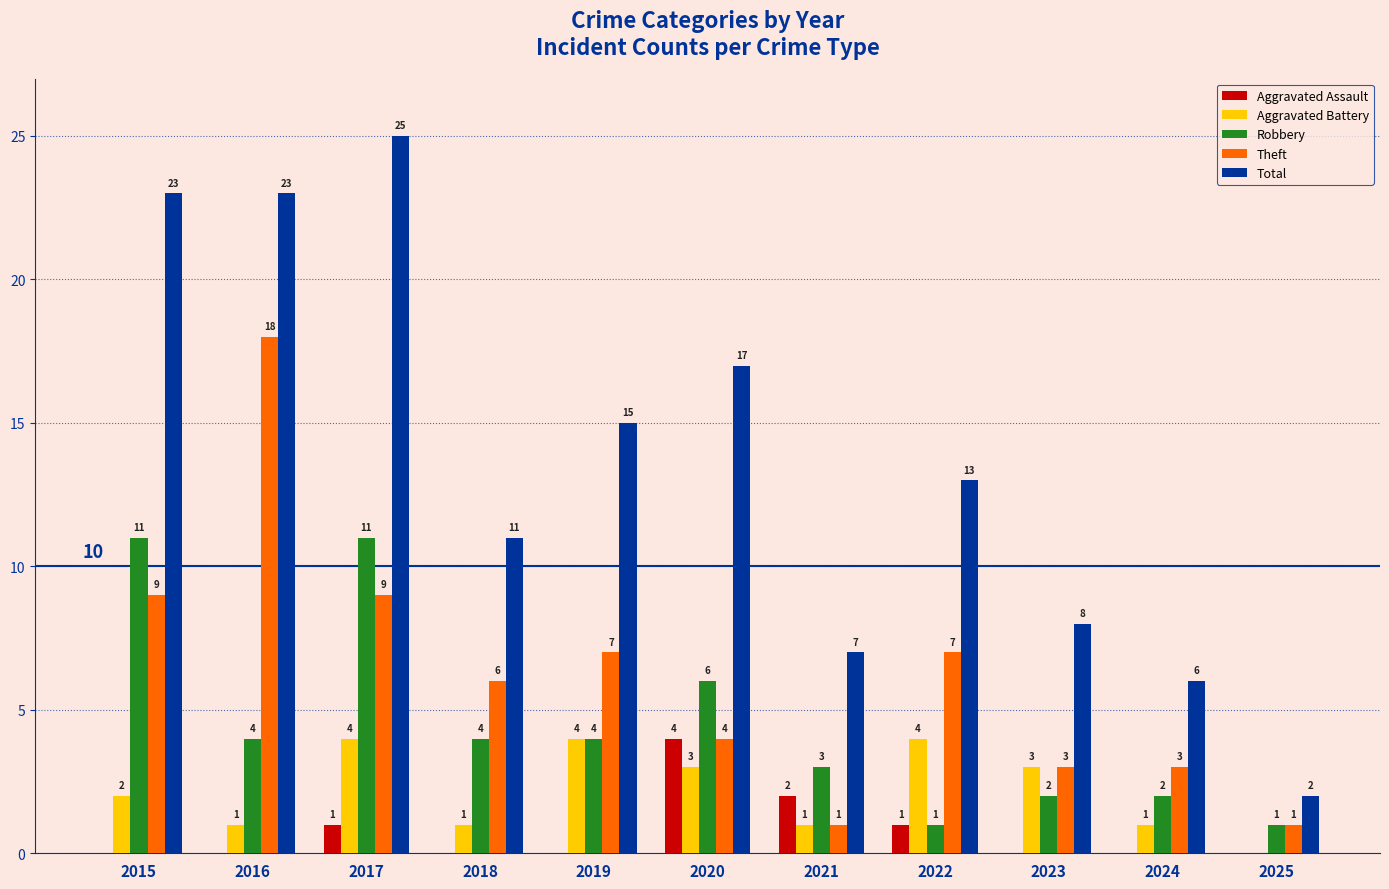

The value of Theft at 2020 is 4. True or false?

True